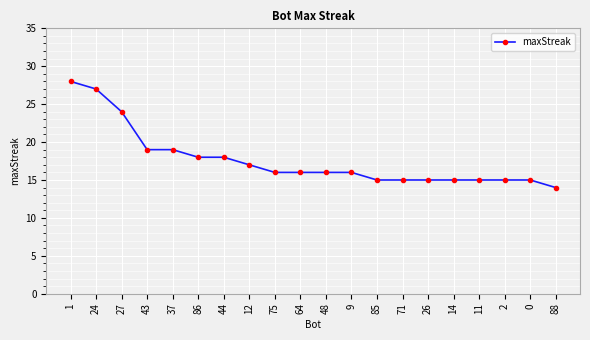

What is the sum of the values at 88 and 75?

30